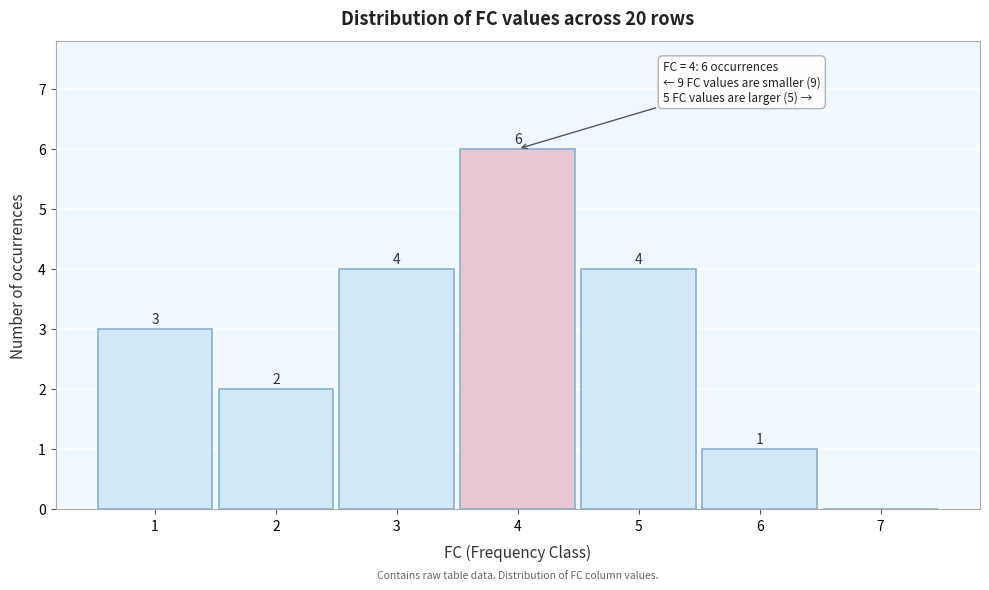

Which range on the x-axis has the tallest bar?

3.5 to 4.5